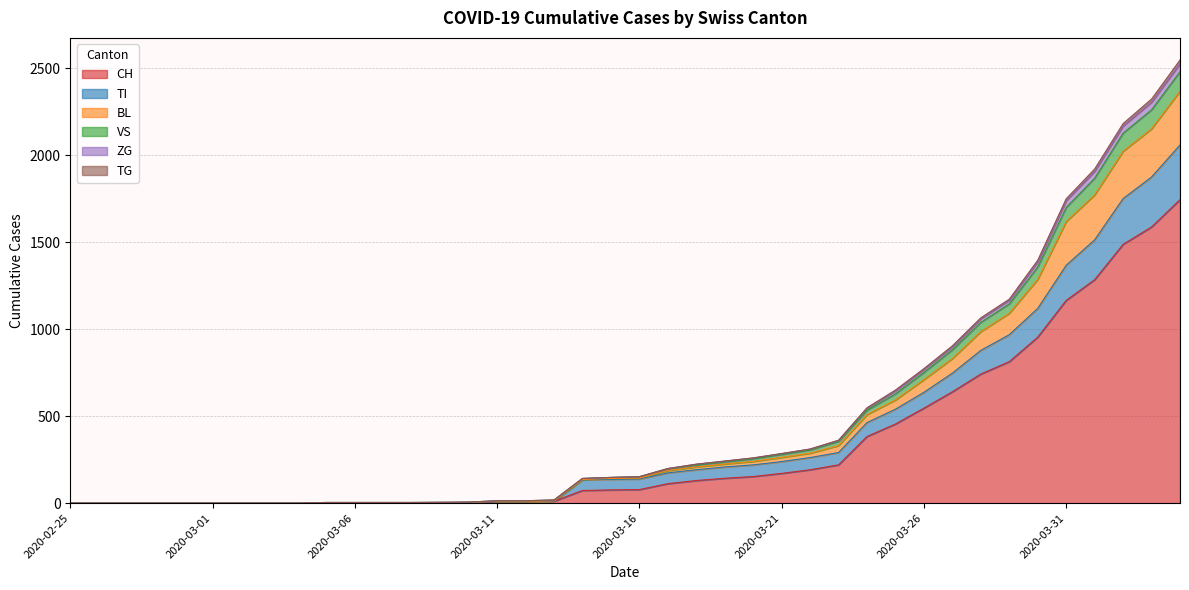

The value of CH at 2020-03-15 is 76. True or false?

True